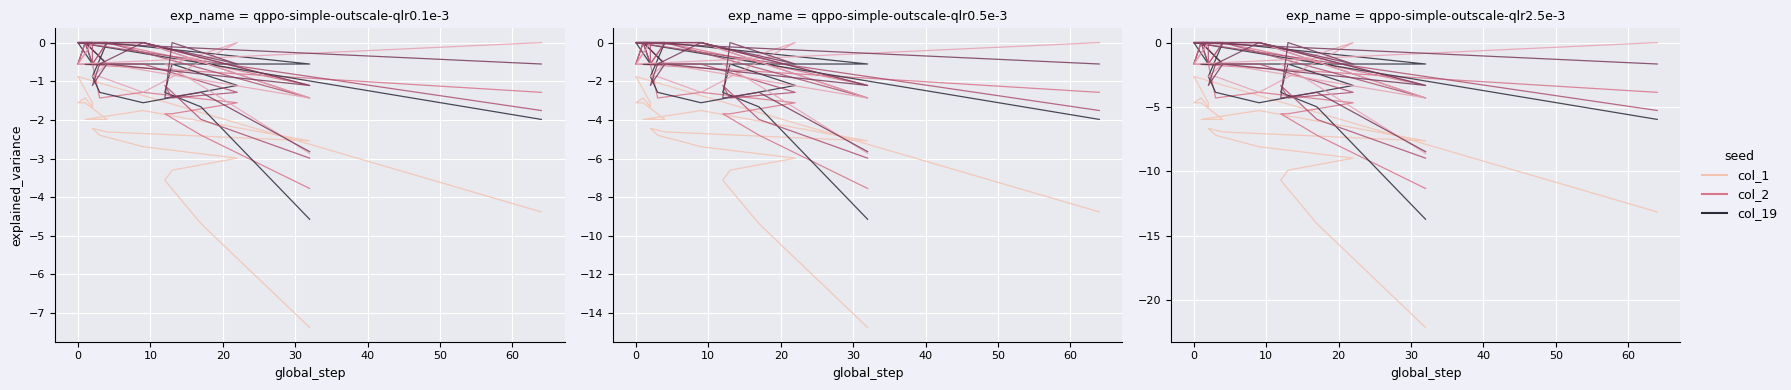

How many data points in col_19 are less than -1?

15